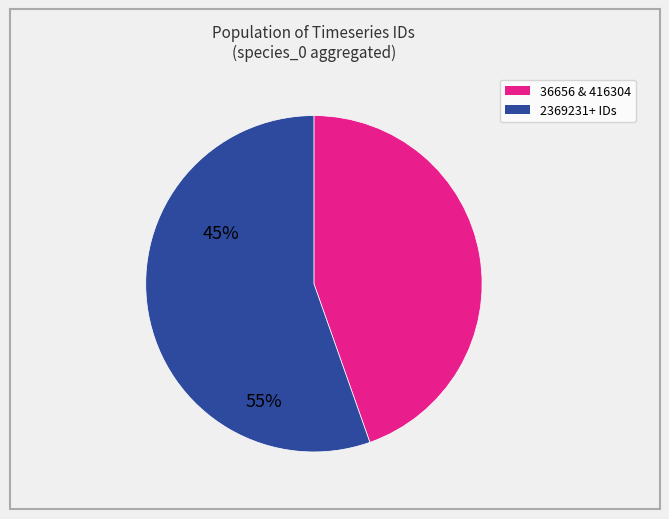

Is there any slice that represents more than half of the pie?

Yes